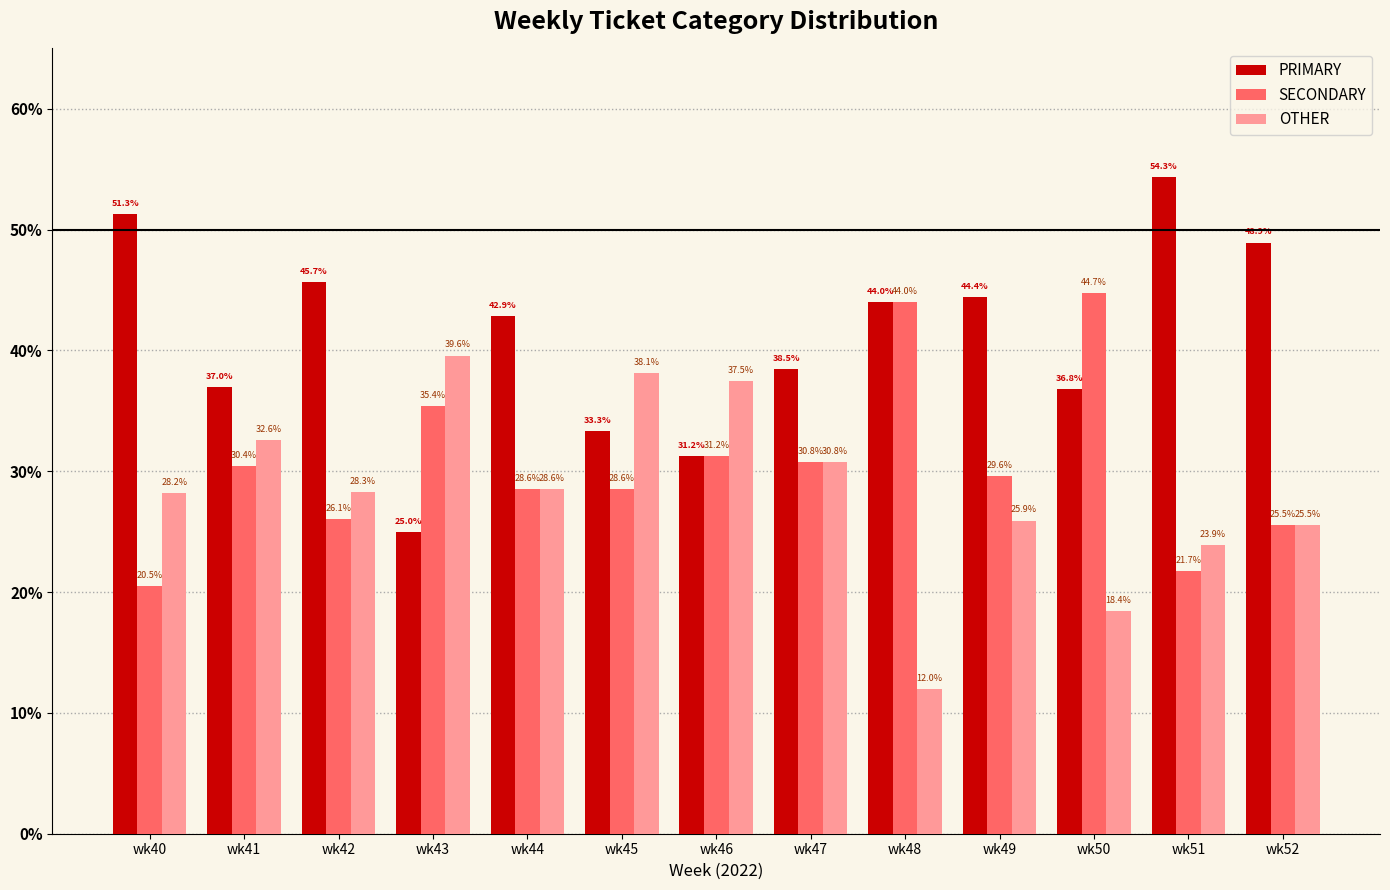

How many data points in SECONDARY are above 29?

7